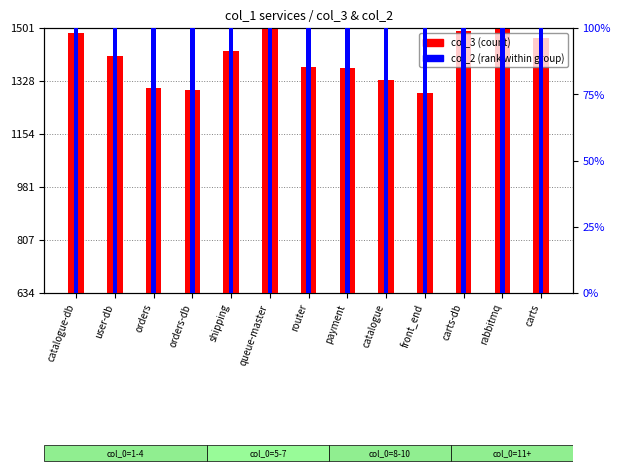

At which category is the sum across all series the highest?

queue-master